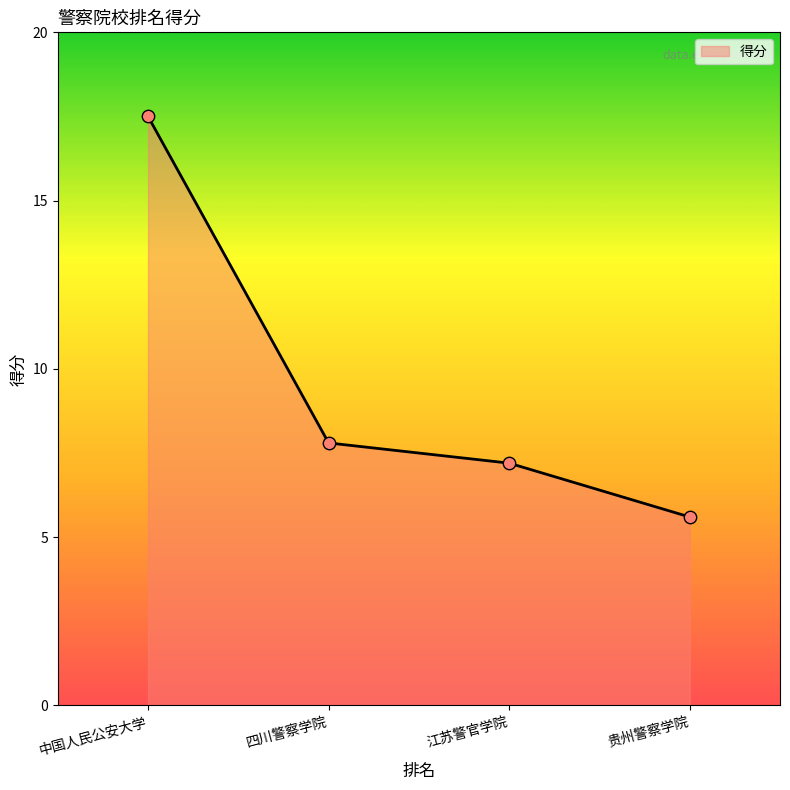

Which has a higher value, 四川警察学院 or 江苏警官学院?

四川警察学院